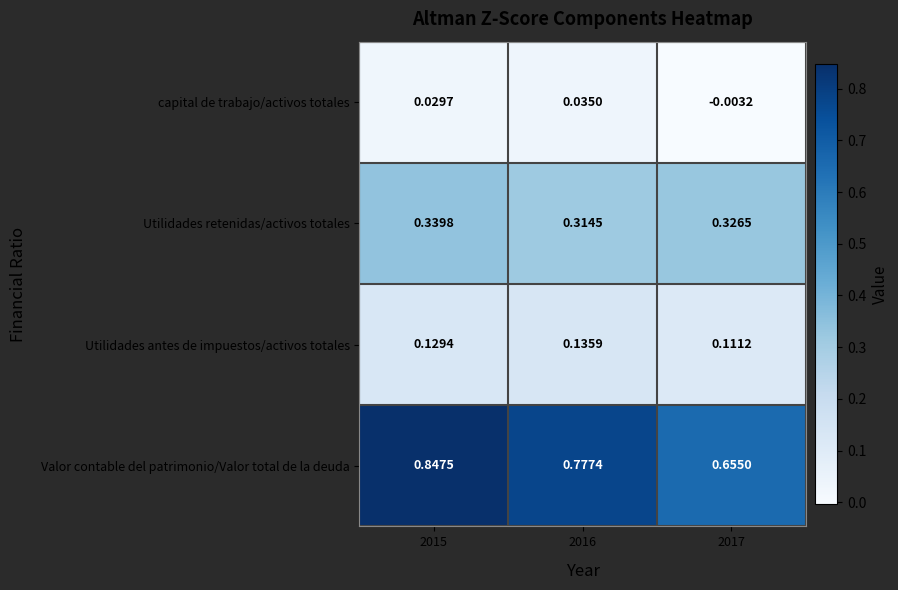

How many distinct data groups are displayed?

4